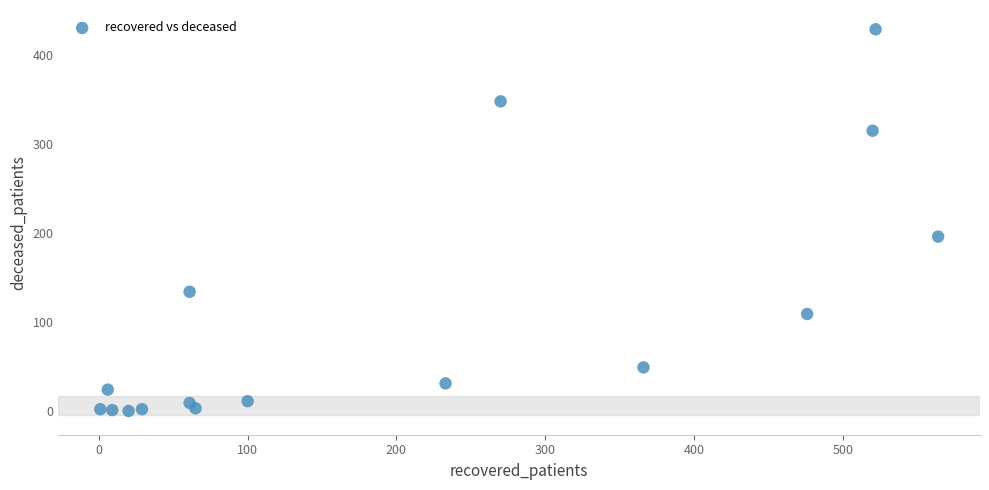

What is the range of X values (max minus min)?

563